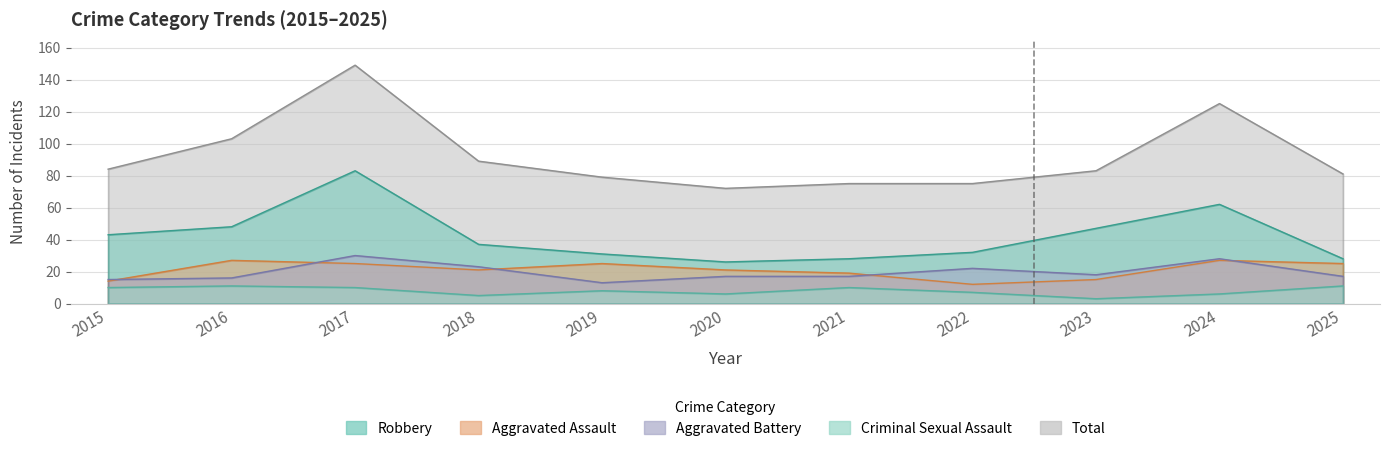

Reading left to right, extract all data points from this chart.

Aggravated Assault: 2015=14	2016=27	2017=25	2018=21	2019=25	2020=21	2021=19	2022=12	2023=15	2024=27	2025=25
Aggravated Battery: 2015=15	2016=16	2017=30	2018=23	2019=13	2020=17	2021=17	2022=22	2023=18	2024=28	2025=17
Criminal Sexual Assault: 2015=10	2016=11	2017=10	2018=5	2019=8	2020=6	2021=10	2022=7	2023=3	2024=6	2025=11
Robbery: 2015=43	2016=48	2017=83	2018=37	2019=31	2020=26	2021=28	2022=32	2023=47	2024=62	2025=28
Total: 2015=84	2016=103	2017=149	2018=89	2019=79	2020=72	2021=75	2022=75	2023=83	2024=125	2025=81